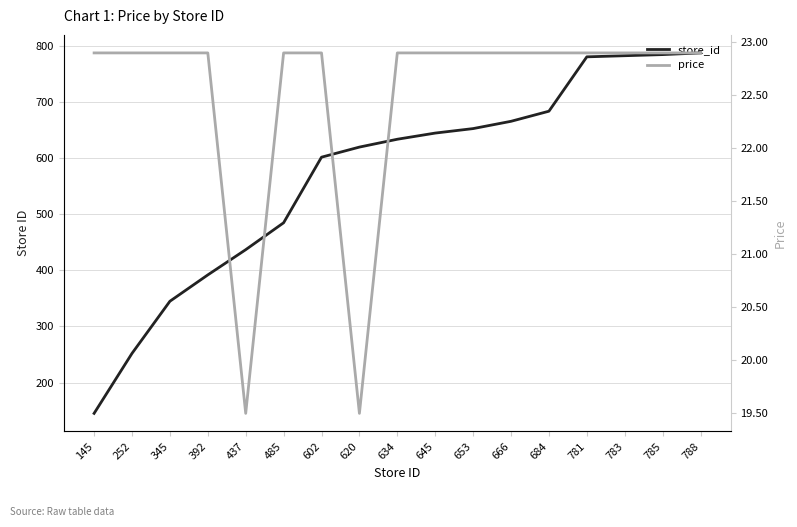

True or false: store_id and price intersect in this chart.

False